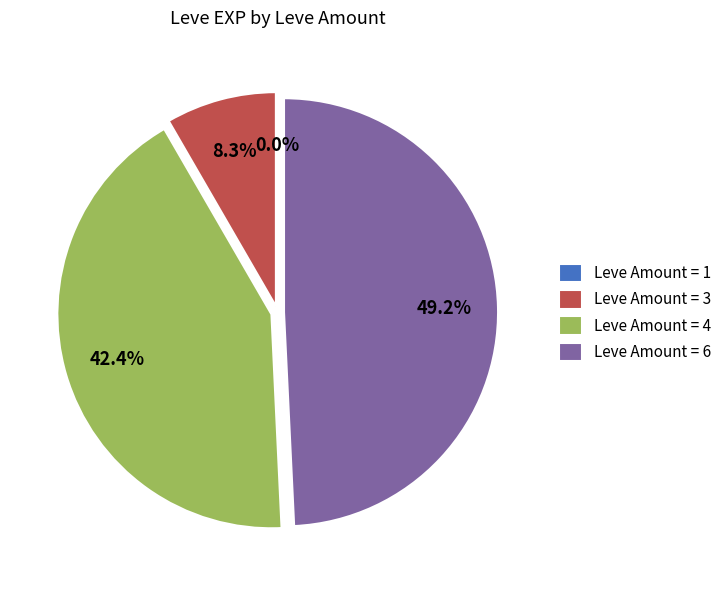

Which slice is the largest?

Leve Amount = 6